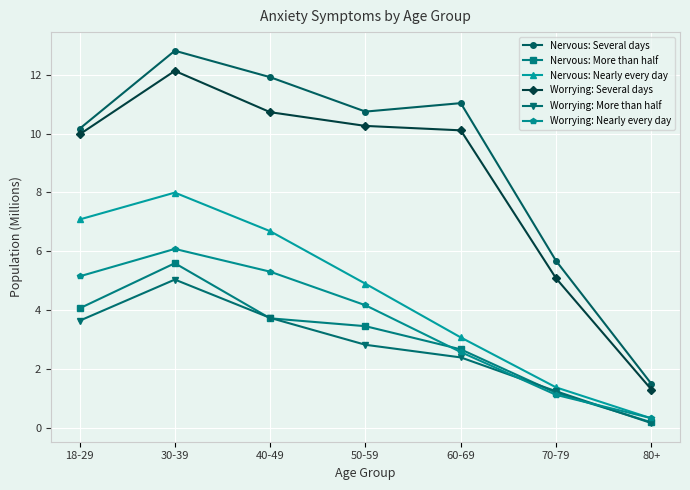

Is the value of Worrying: More than half at 30-39 greater than the value of Nervous: Nearly every day at 70-79?

Yes